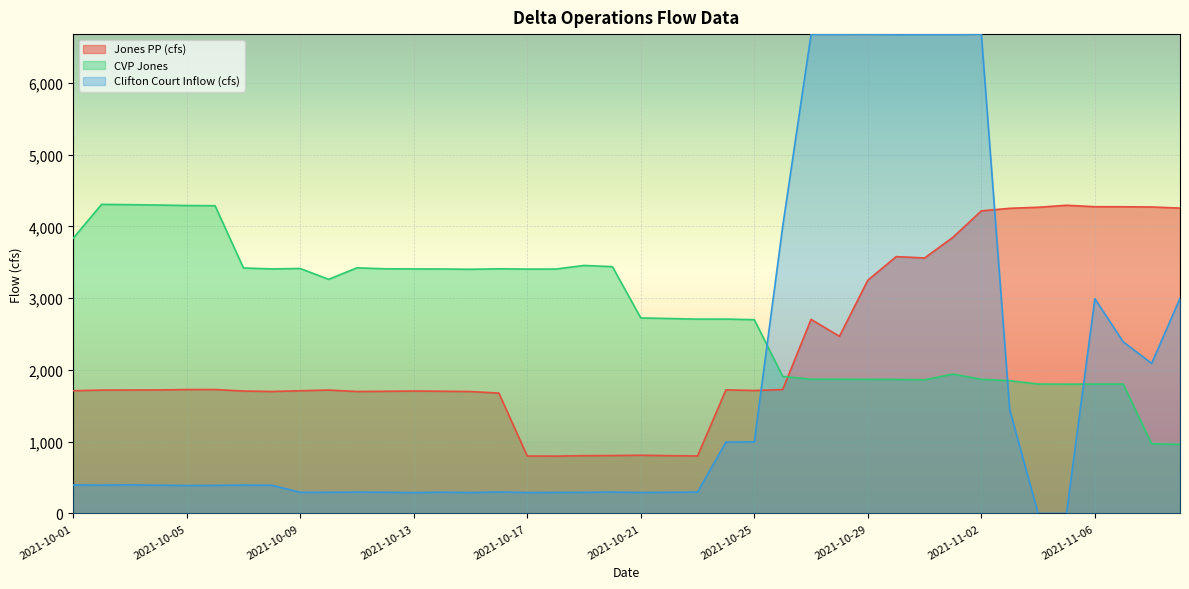

How many data points in Jones PP (cfs) are above 1719?

21